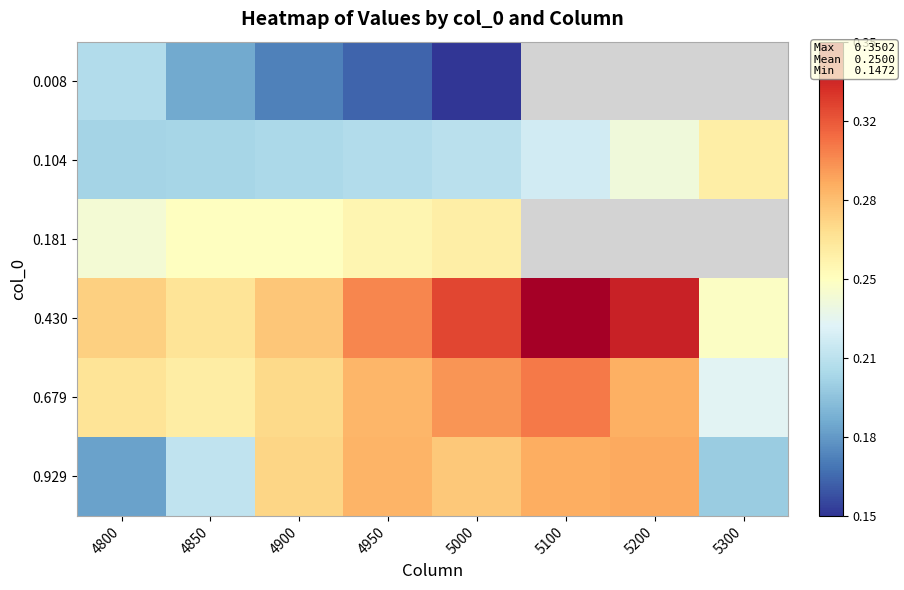

Which series changed the most between 4800 and 5000?

0.929